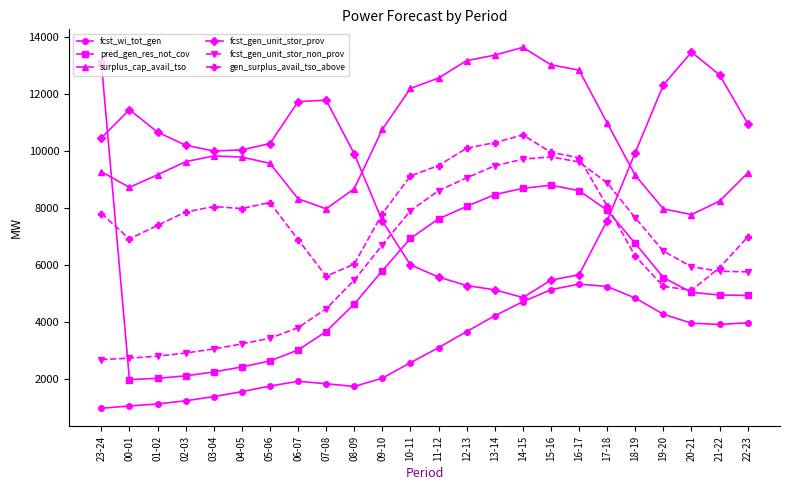

In fcst_gen_unit_stor_non_prov, how many points are higher than both neighbors (excluding endpoints)?

1